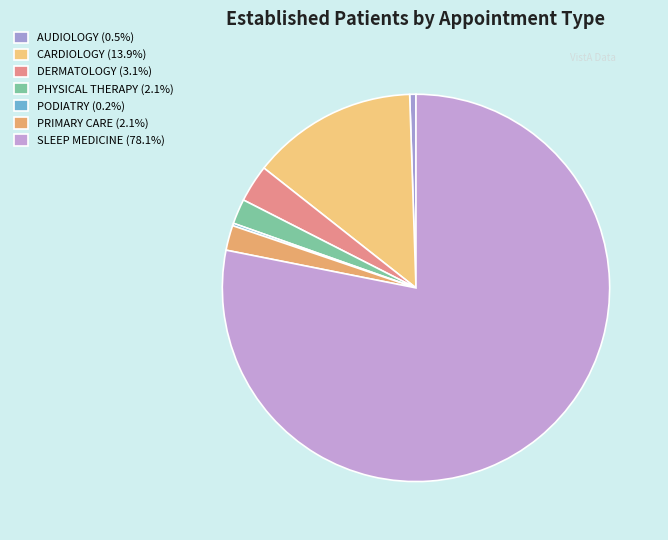

What is the smallest slice in the pie chart?

PODIATRY